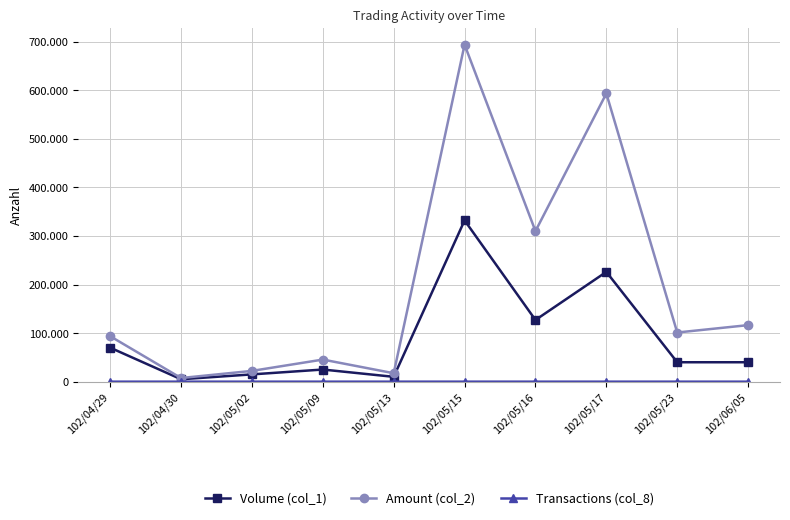

How many categories are shown in the chart?

10